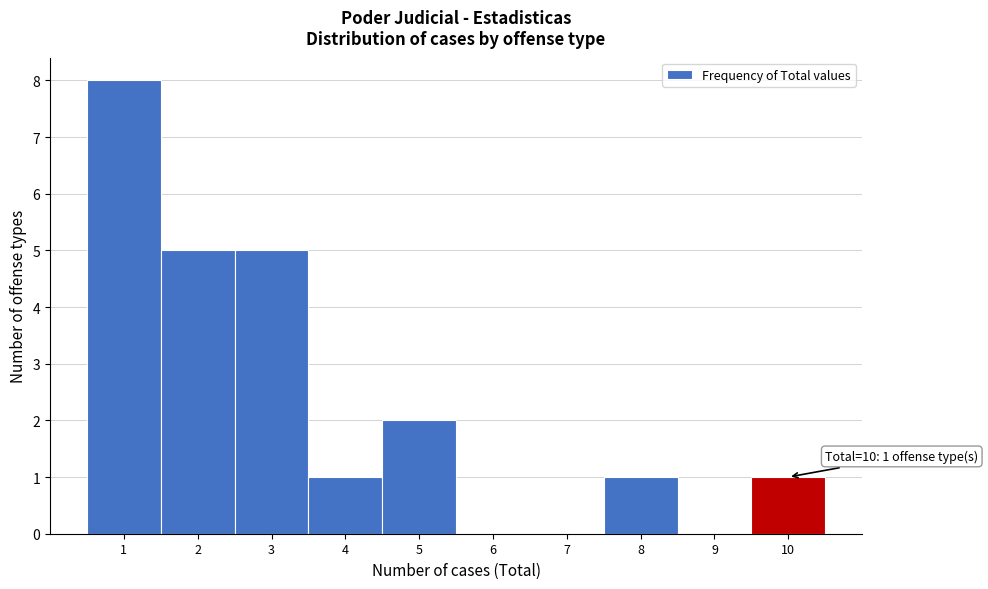

Which range on the x-axis has the tallest bar?

0.5 to 1.5